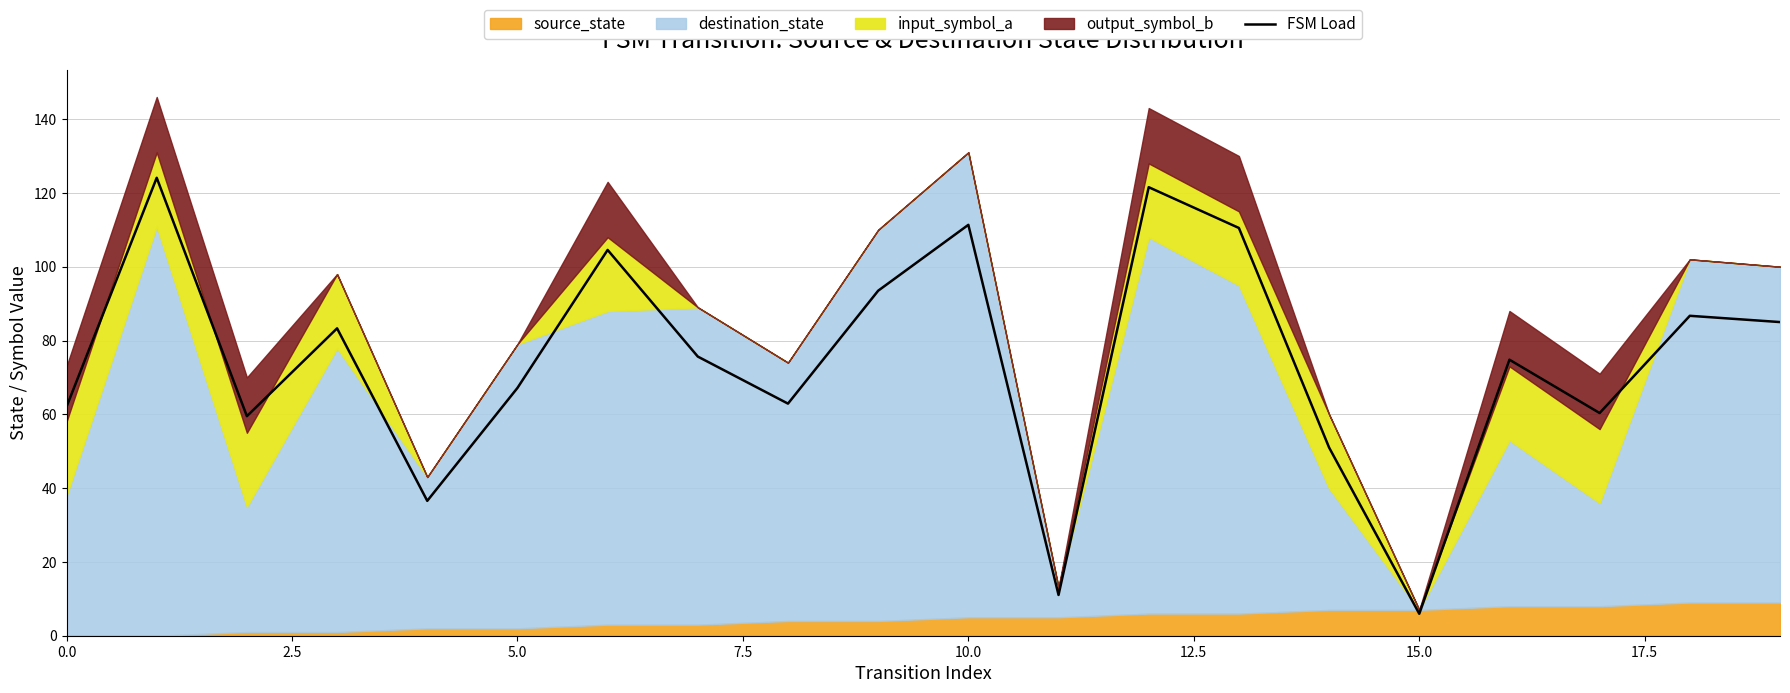

Which category has the lowest value across all series?

15